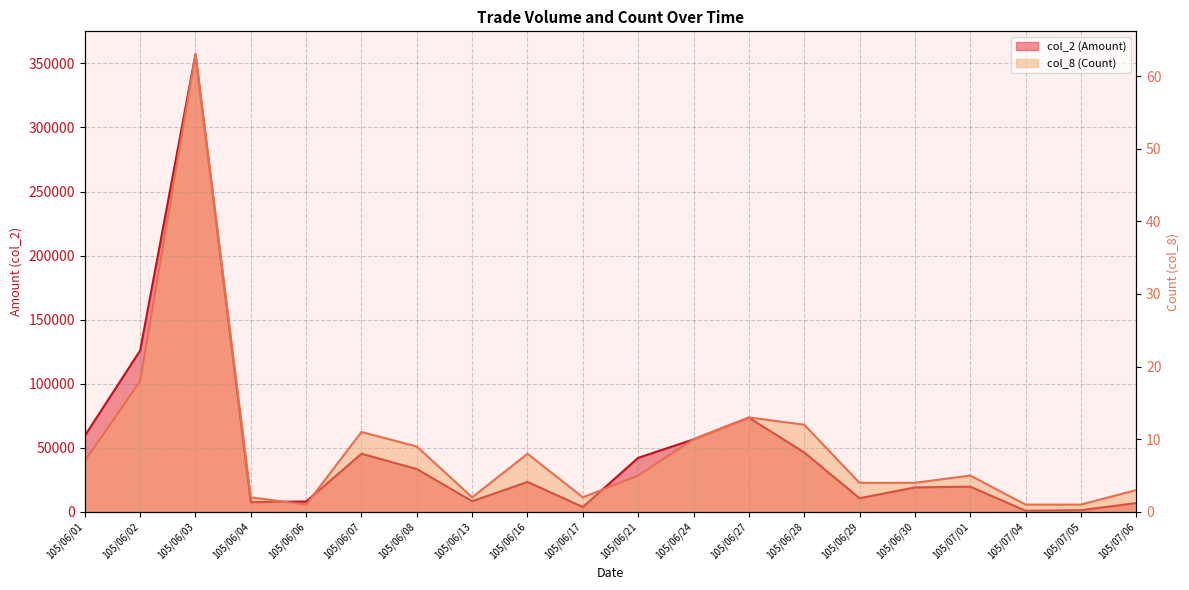

What is the total value across all series at 105/07/05?

1291